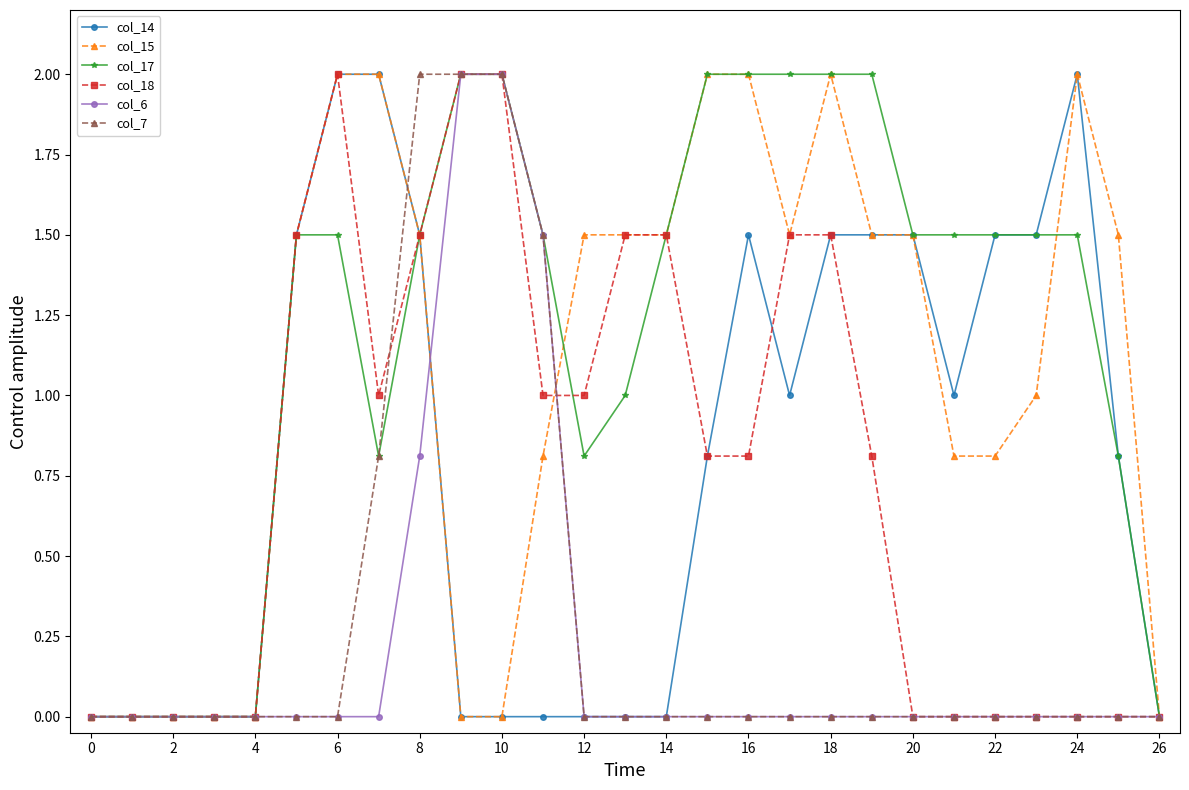

Which series has the largest total across all categories?

col_17